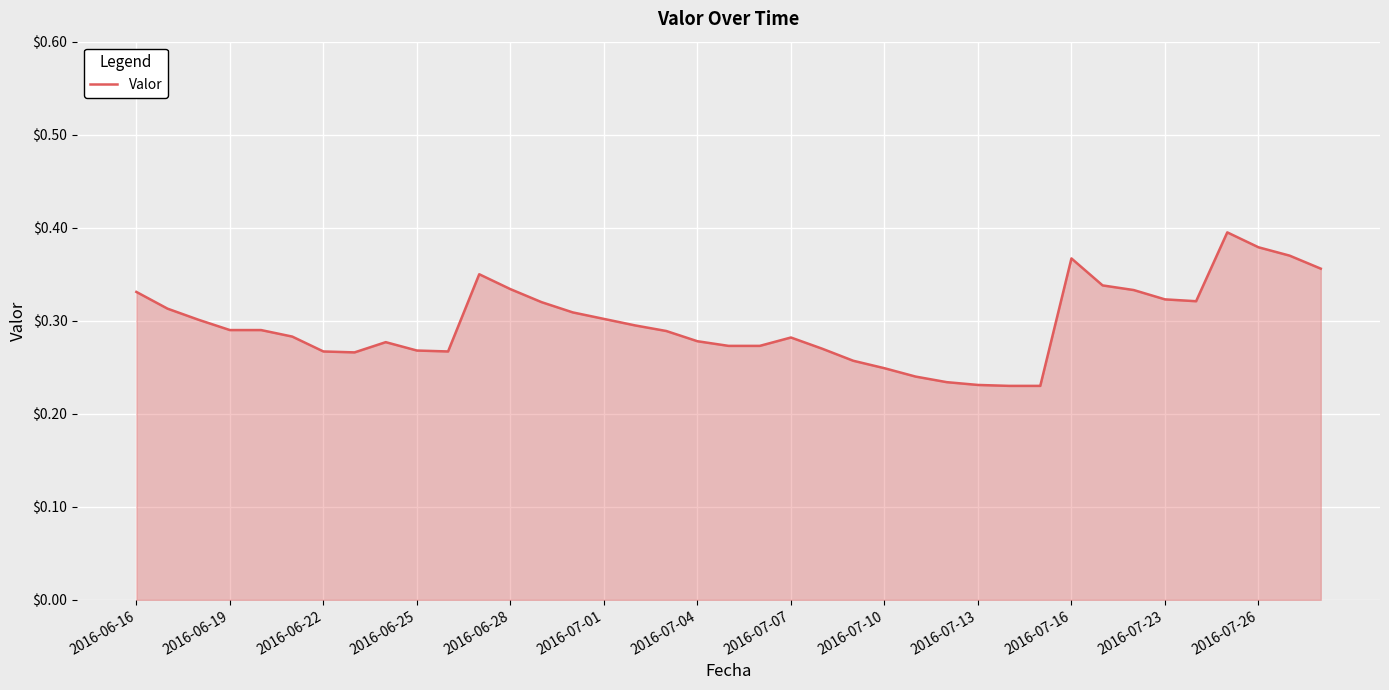

How many lines are shown in the chart?

1